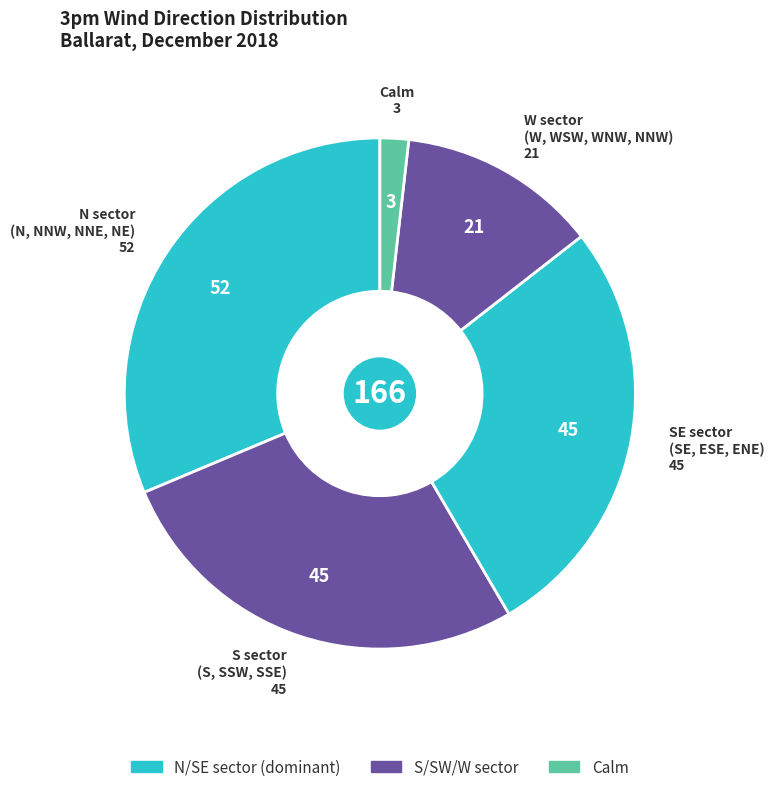

Does W sector (W, WSW, WNW, NNW) represent more than half of the total?

No